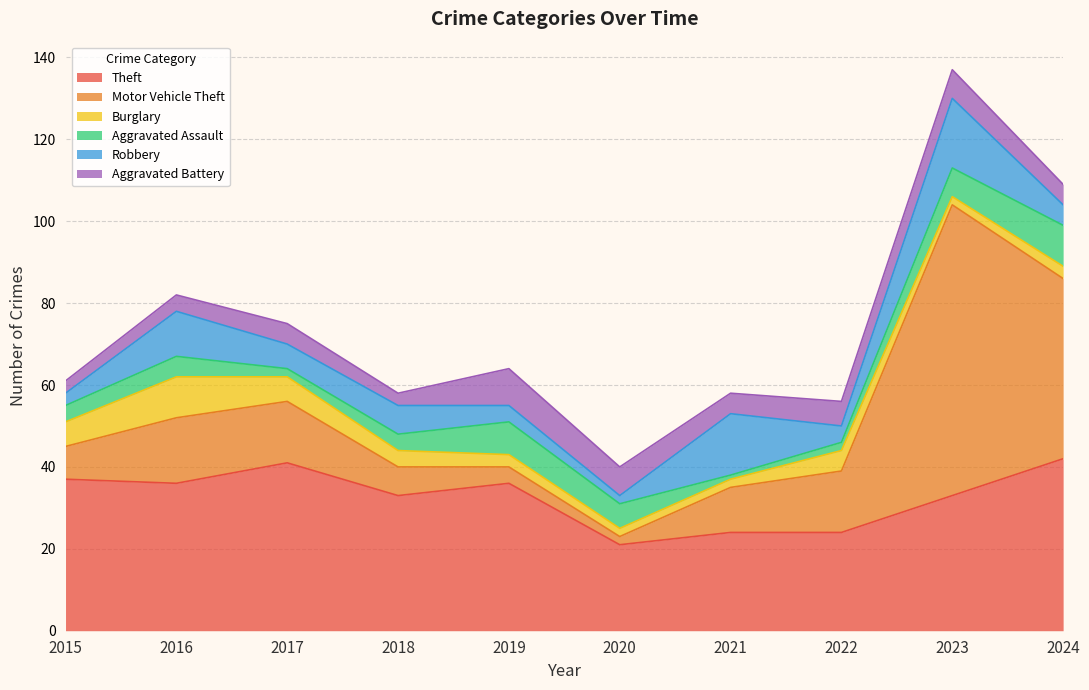

At 2016, list the series in order from smallest to largest.

Aggravated Battery, Aggravated Assault, Burglary, Robbery, Motor Vehicle Theft, Theft